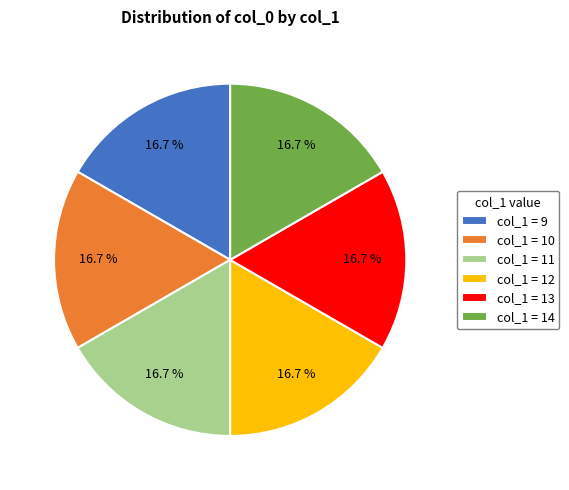

How much of the chart is everything except col_1 = 9?

83.3%